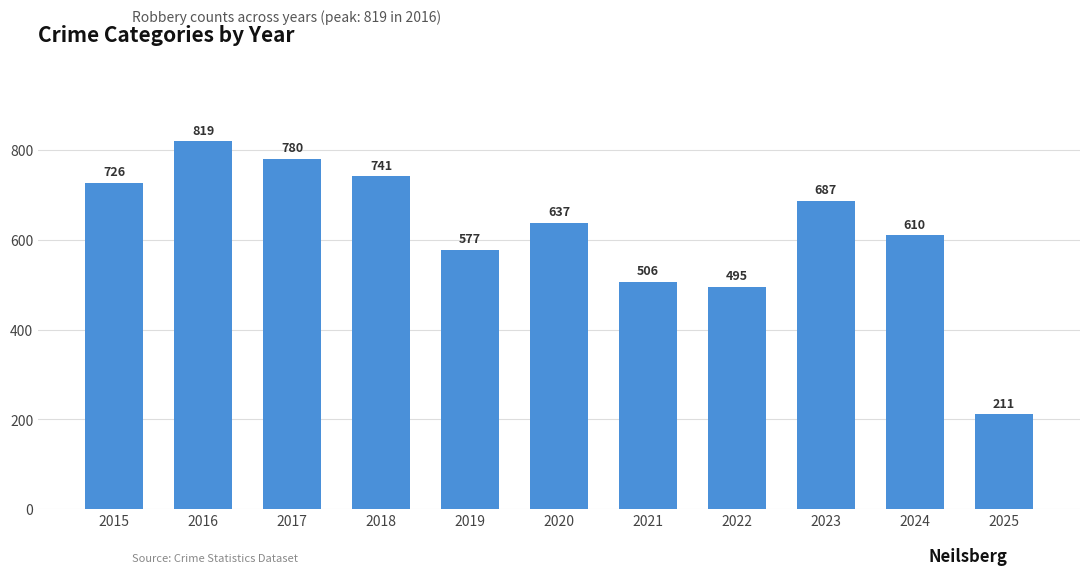

Which label corresponds to the smallest value in the chart?

2025